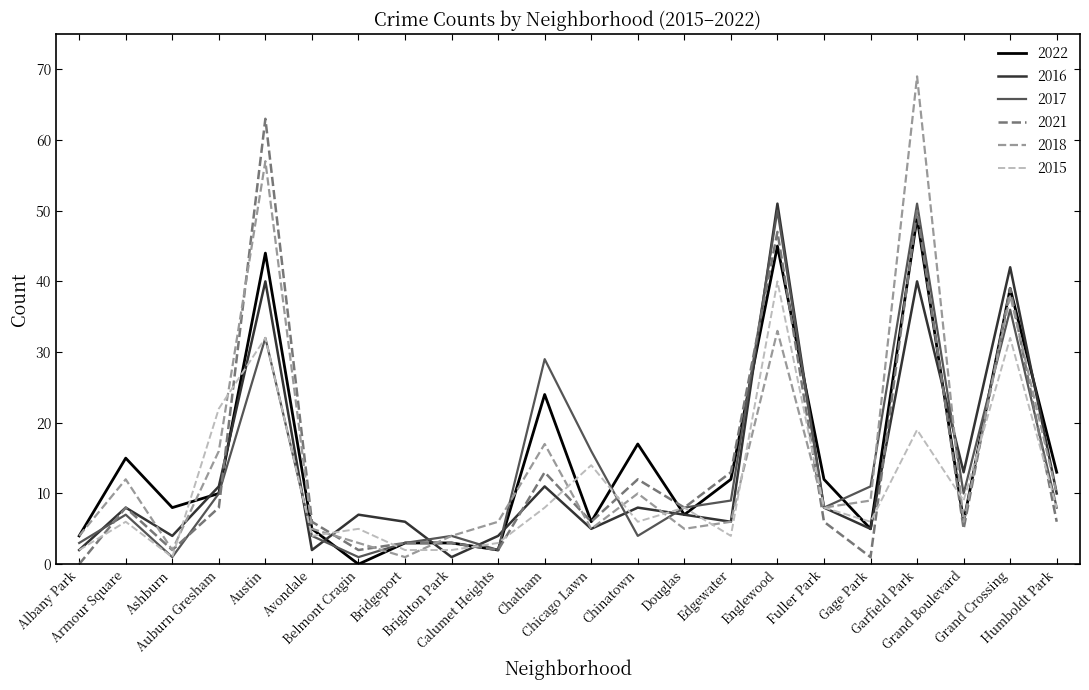

What position from the right is Ashburn?

20